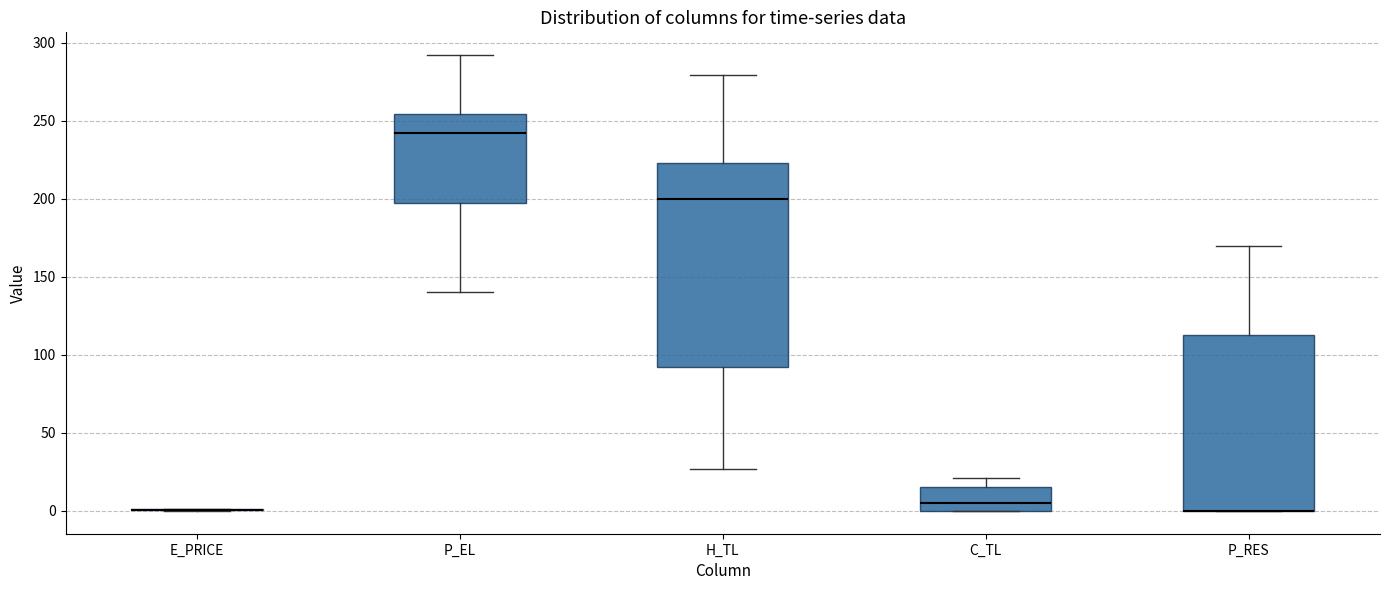

Where does the median line of the box for P_EL sit on the y-axis? The values are not printed on the chart, so give them approximately, as read against the axis.

240